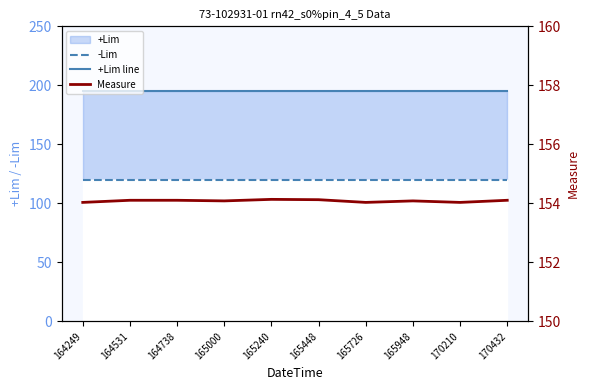

At which label does +Lim line reach its minimum?

164249